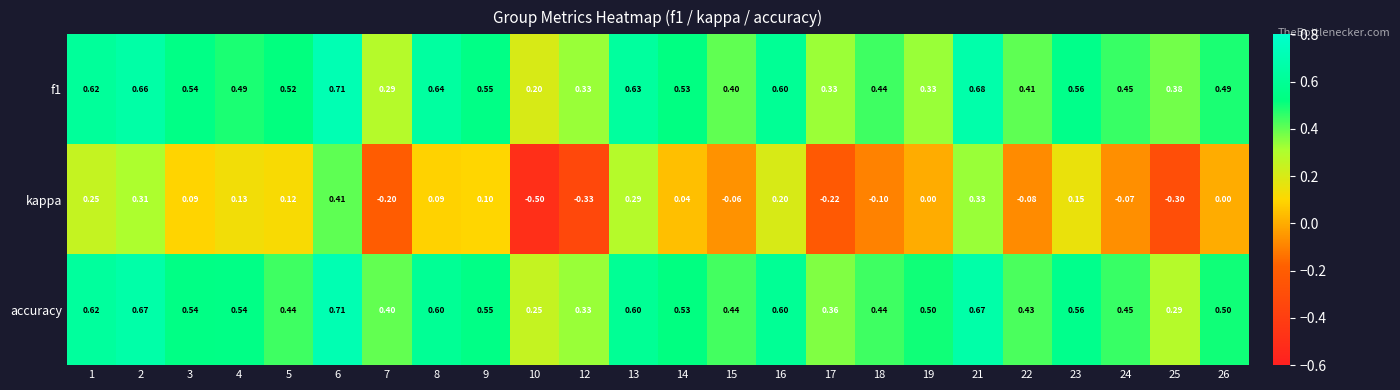

Between 7 and 25, which series saw the biggest shift?

accuracy